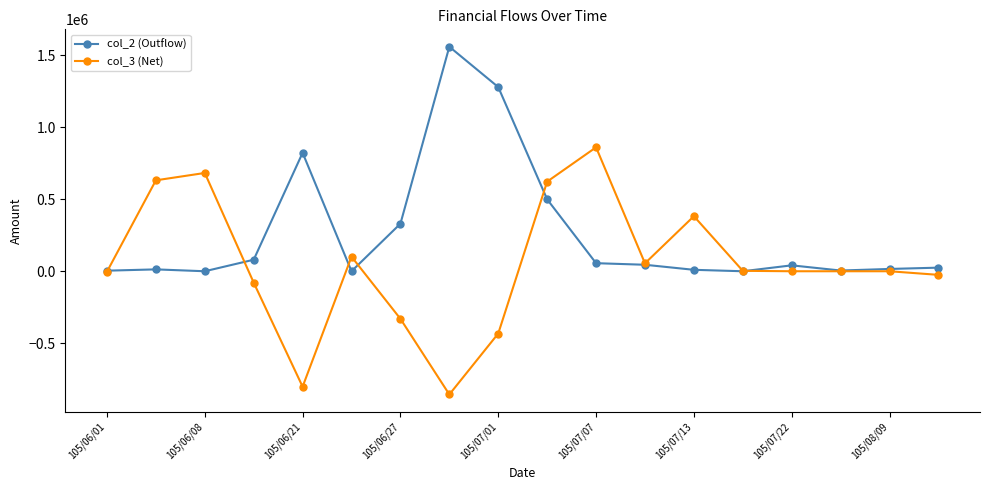

Rank the series by their maximum value, from lowest to highest.

col_3 (Net), col_2 (Outflow)